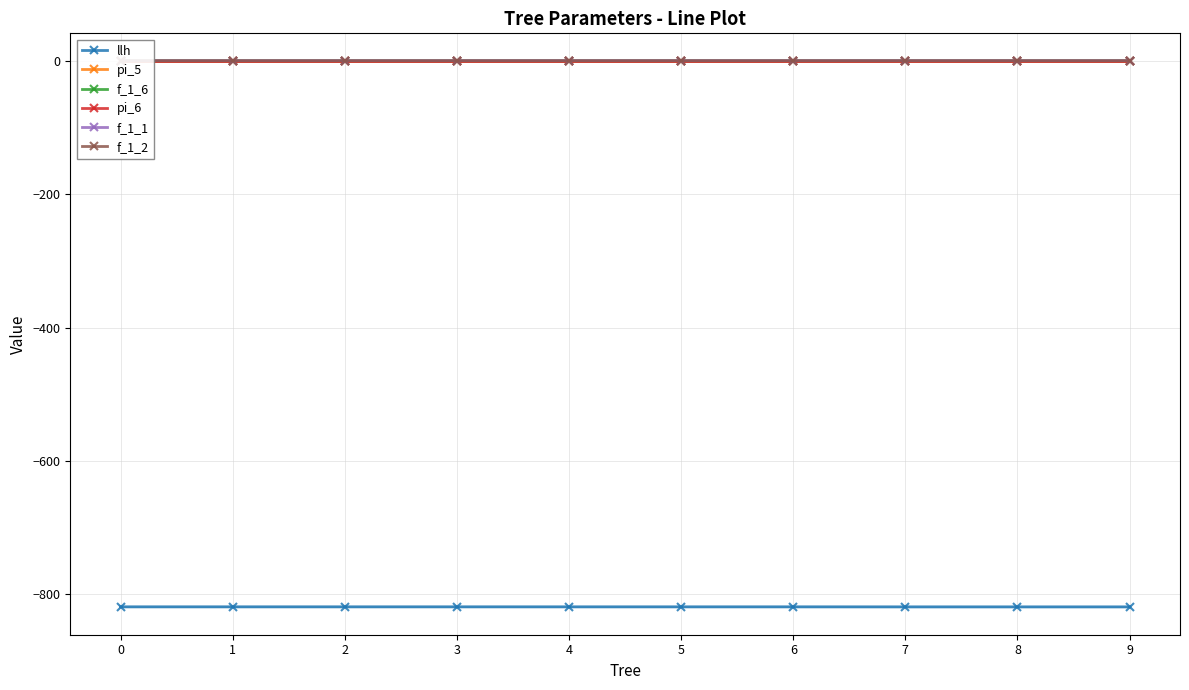

How many lines are shown in the chart?

6